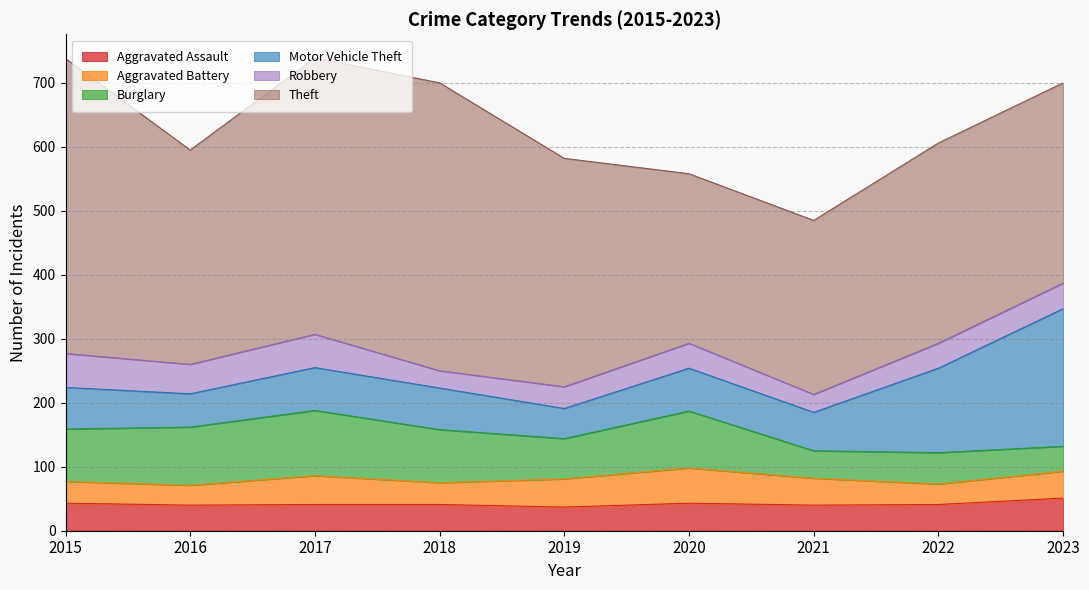

At which label does Aggravated Battery first exceed 42?

2017